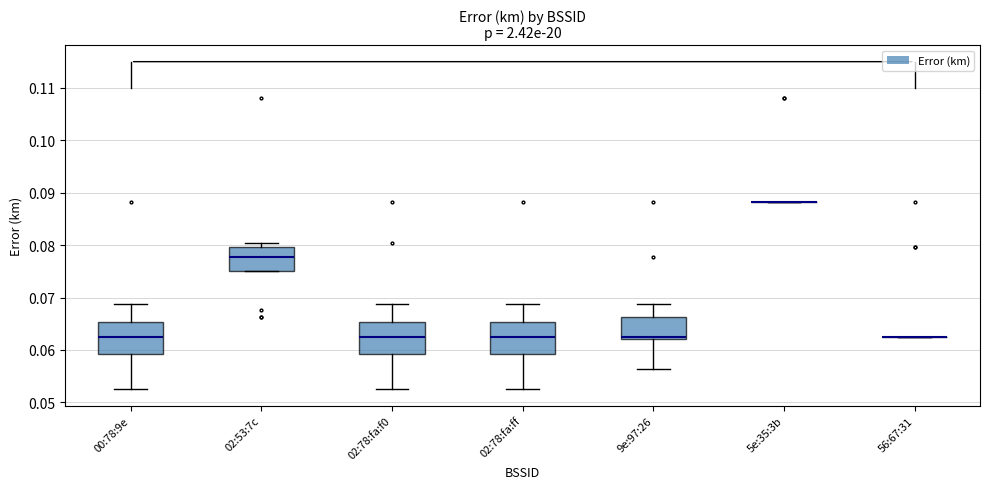

Reading left to right, read every box against the y-axis: the position of its median line, the range the box covers, and the ends of its whiskers. The values are not printed on the chart, so give them approximately, as read against the axis.

00:78:9e: median 0.063, box 0.059 to 0.065, whiskers 0.053 to 0.069
02:53:7c: median 0.078, box 0.075 to 0.080, whiskers 0.075 to 0.080 (just above the box's upper edge)
02:78:fa:f0: median 0.063, box 0.059 to 0.065, whiskers 0.053 to 0.069
02:78:fa:ff: median 0.063, box 0.059 to 0.065, whiskers 0.053 to 0.069
9e:97:26: median 0.063, box 0.062 to 0.066, whiskers 0.056 to 0.069
5e:35:3b: box collapsed to a line at 0.088, whiskers 0.088 to 0.088
56:67:31: box collapsed to a line at 0.063, whiskers 0.063 to 0.063